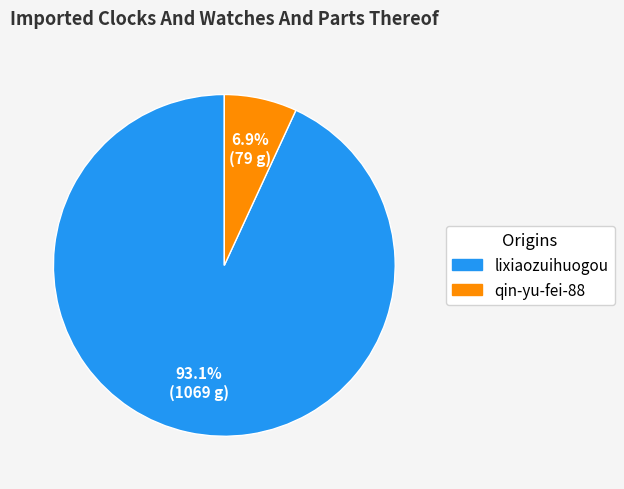

Rank the categories by value from highest to lowest.

lixiaozuihuogou, qin-yu-fei-88